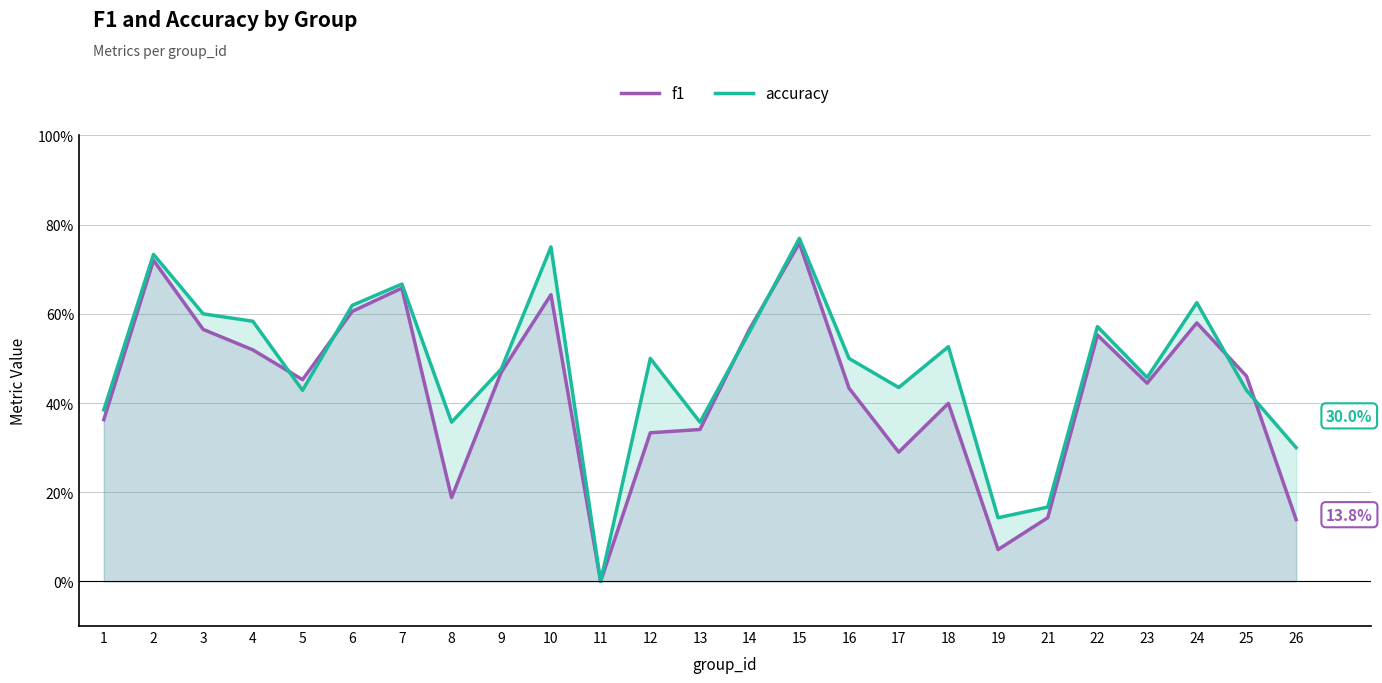

After their last crossing, which series has the higher values: accuracy or f1?

accuracy